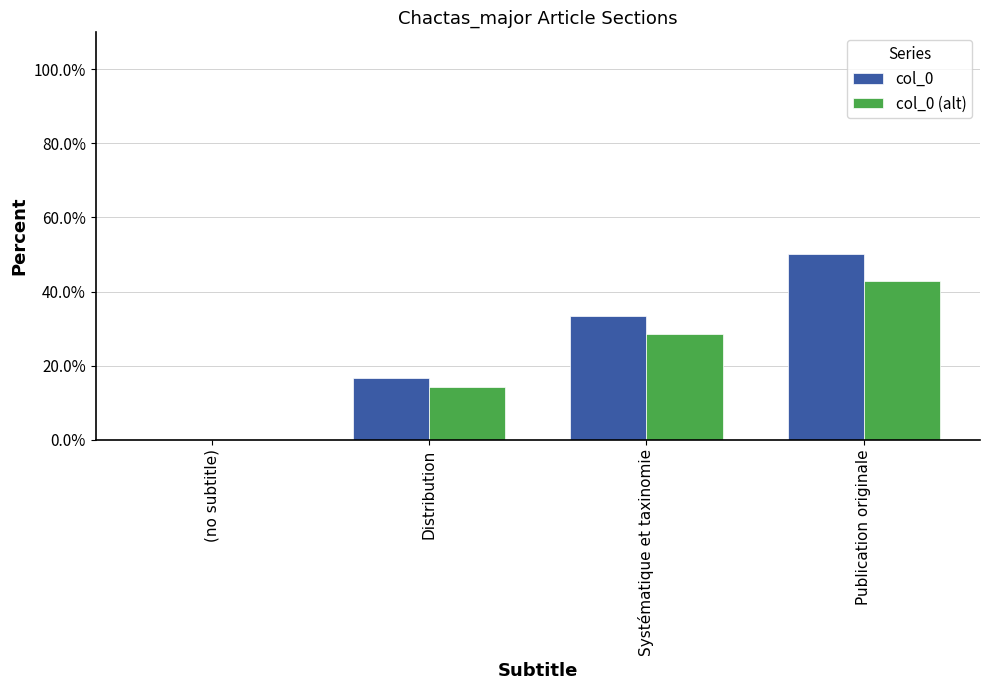

At which category does the chart reach its peak across all series?

Publication originale